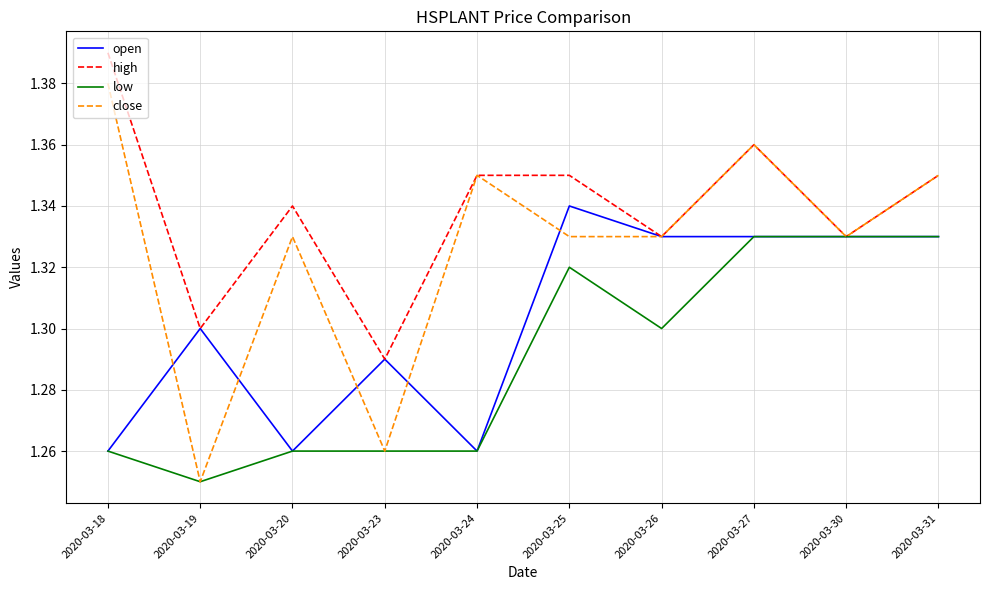

Where is low nearest to the value 1?

2020-03-19